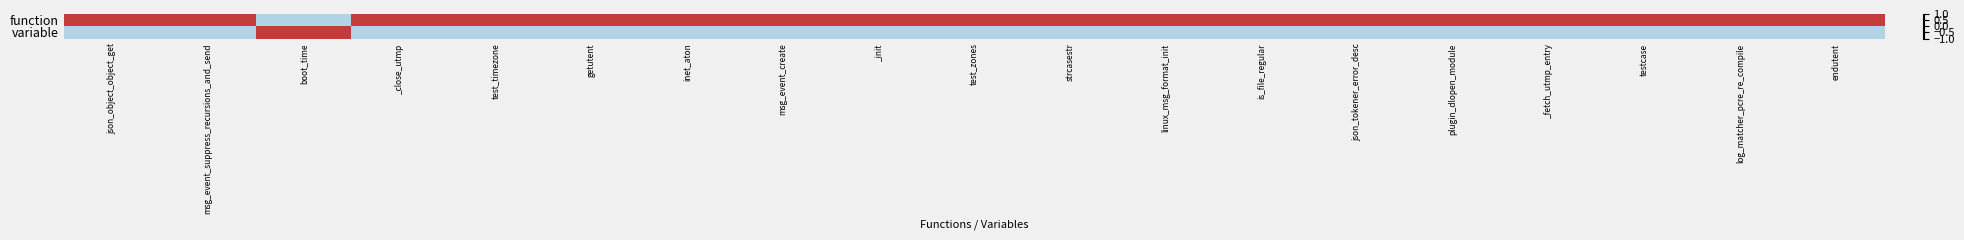

List the series in order of their overall mean, highest first.

function, variable